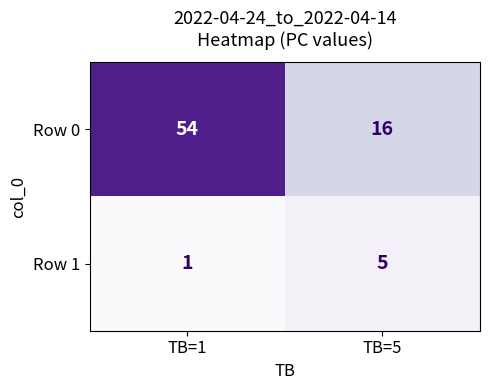

Rank the series by their maximum value, from highest to lowest.

Row 0, Row 1